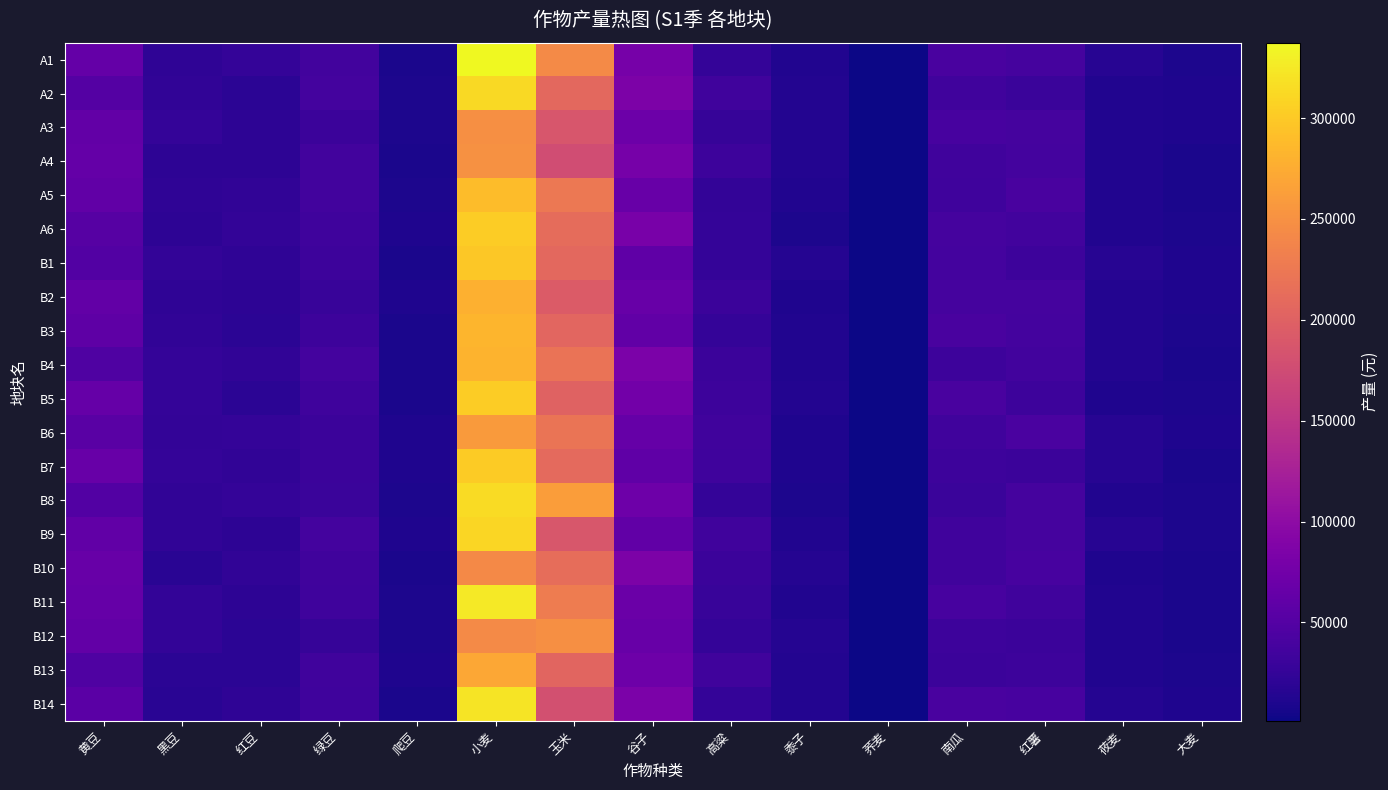

At which category is the sum across all series the highest?

小麦